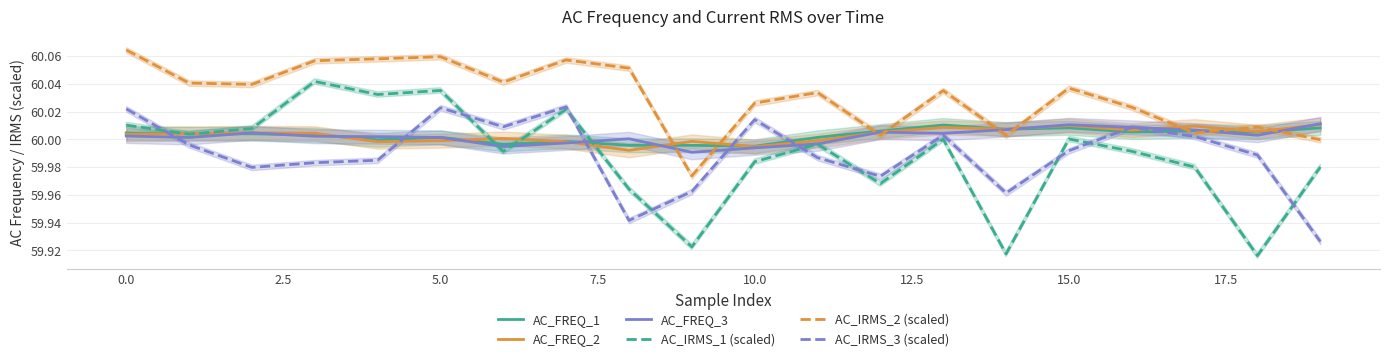

What are all the series names shown in the legend?

AC_FREQ_1, AC_FREQ_2, AC_FREQ_3, AC_IRMS_1 (scaled), AC_IRMS_2 (scaled), AC_IRMS_3 (scaled)